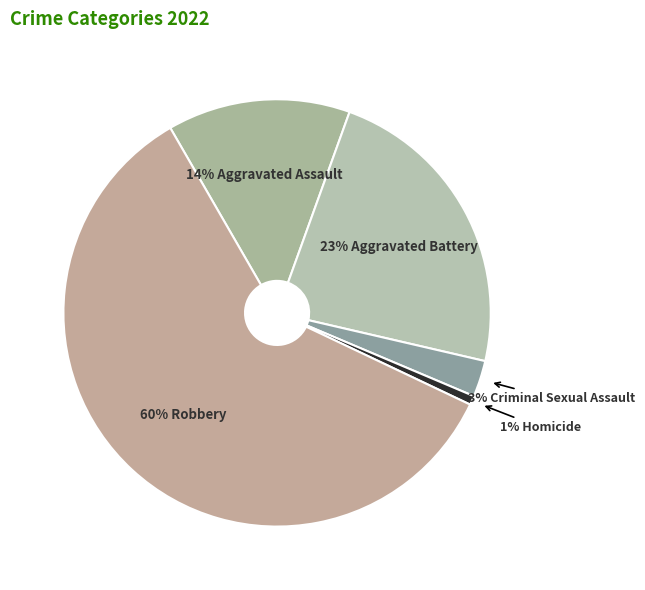

How many slices are in this pie chart?

5